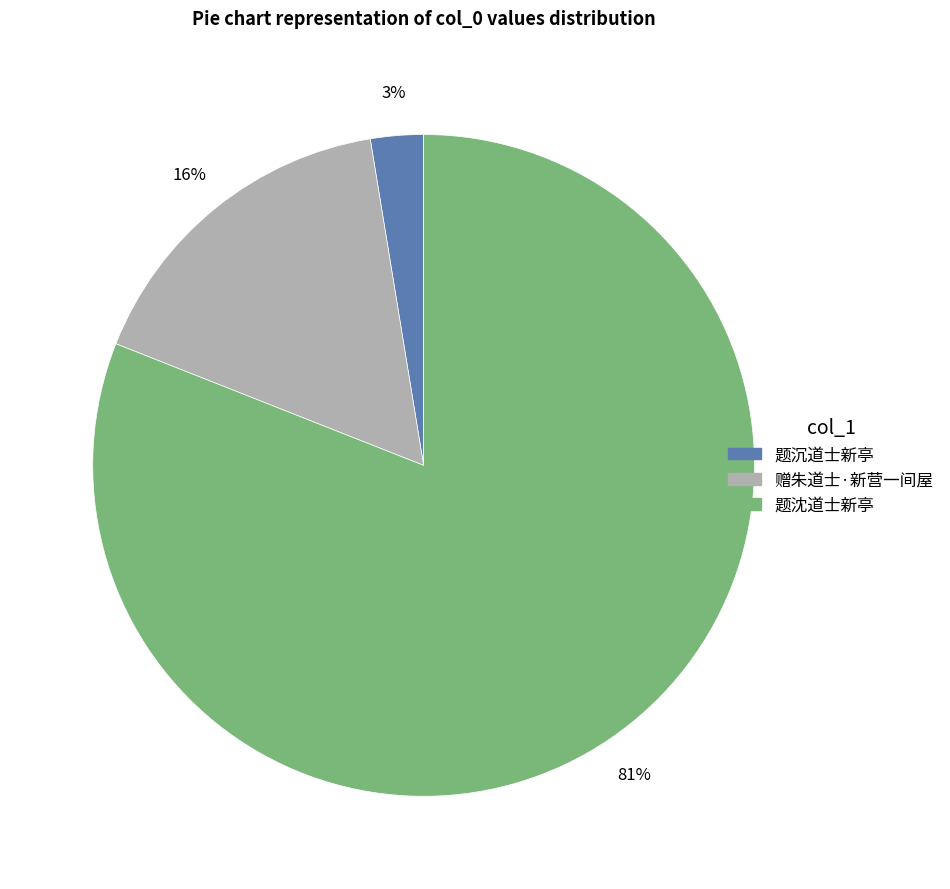

The 题沉道士新亭 slice represents 12% of the pie. True or false?

False